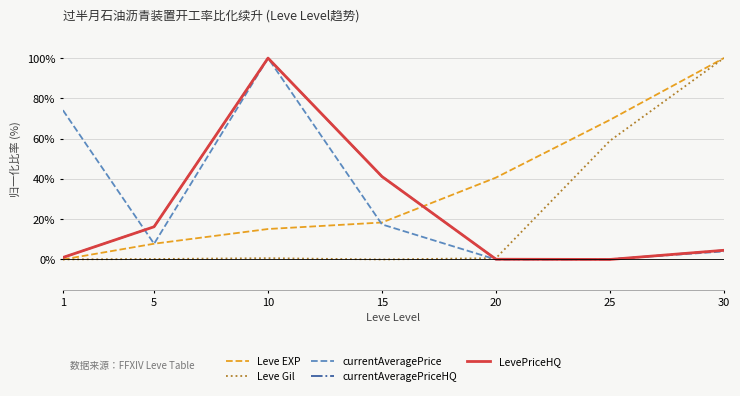

Reading right to left, transcribe all the data shown in this chart.

Leve EXP: 30=100.0	25=69.3	20=40.6	15=18.4	10=15.1	5=7.8	1=0.0
Leve Gil: 30=100.0	25=58.9	20=0.7	15=0.0	10=0.6	5=0.2	1=0.0
currentAveragePrice: 30=4.0	25=0.1	20=0.0	15=17.4	10=100.0	5=7.8	1=74.1
currentAveragePriceHQ: 30=4.6	25=0.0	20=0.1	15=41.2	10=100.0	5=16.2	1=1.0
LevePriceHQ: 30=4.6	25=0.0	20=0.1	15=41.2	10=100.0	5=16.2	1=1.0